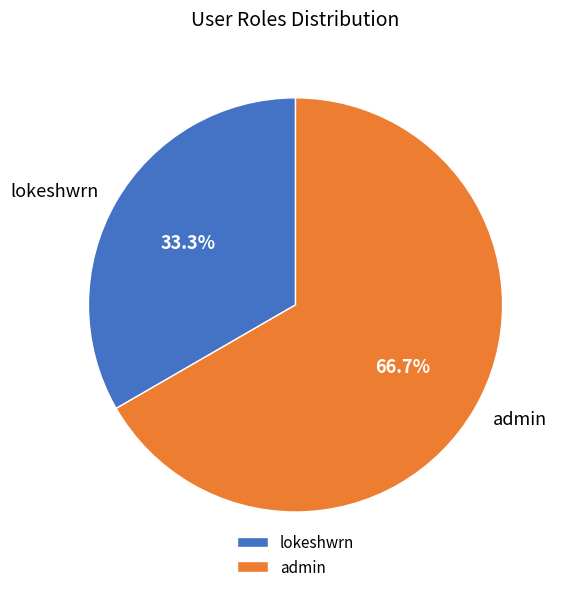

Which category accounts for the majority?

admin